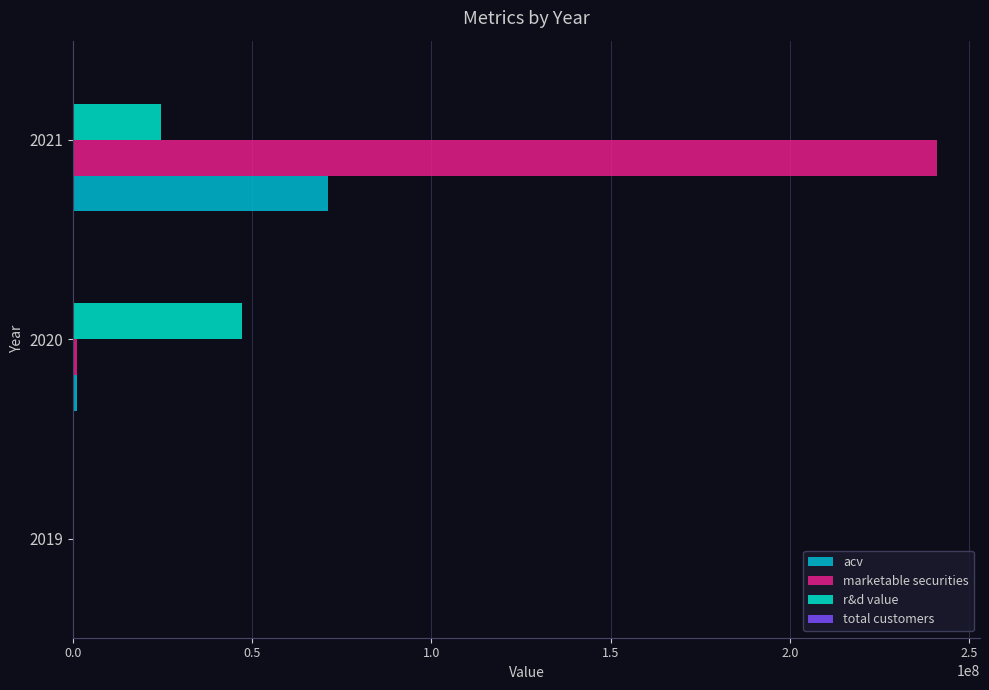

What is the maximum value for acv?

71100000